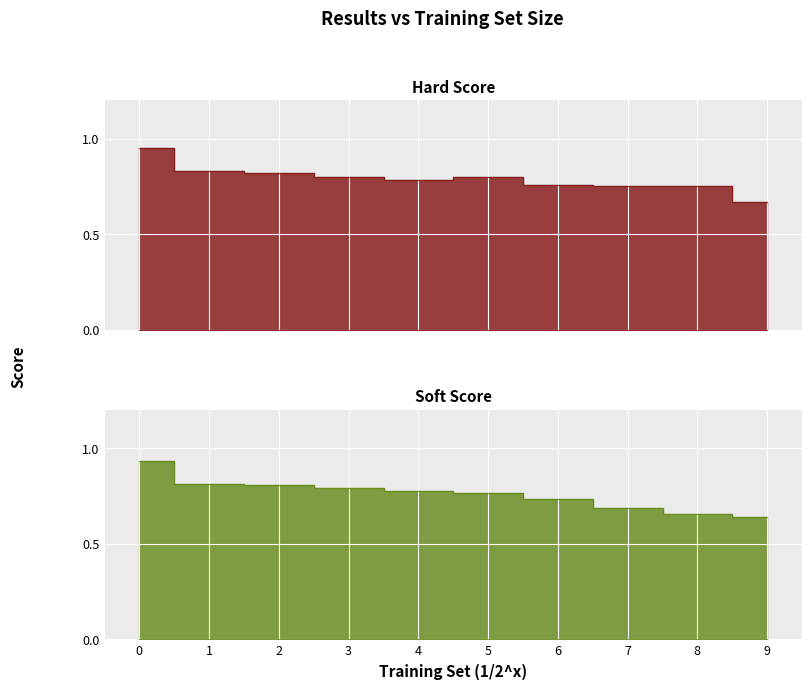

What is the difference between the Soft Score values at 0 and 4?

0.2